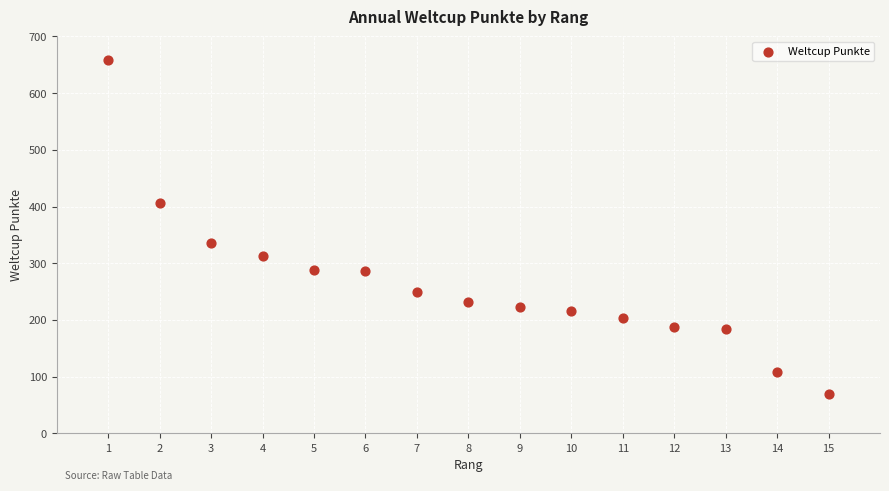

What Y value in the scatter plot is closest to 363?

336